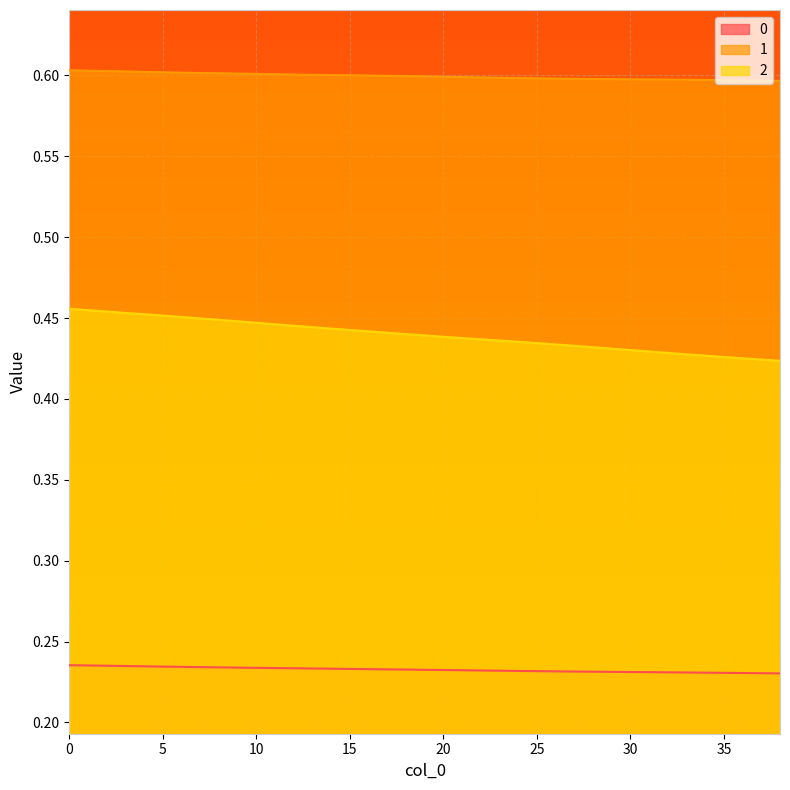

What is the approximate value of 0 at 13?

0.2